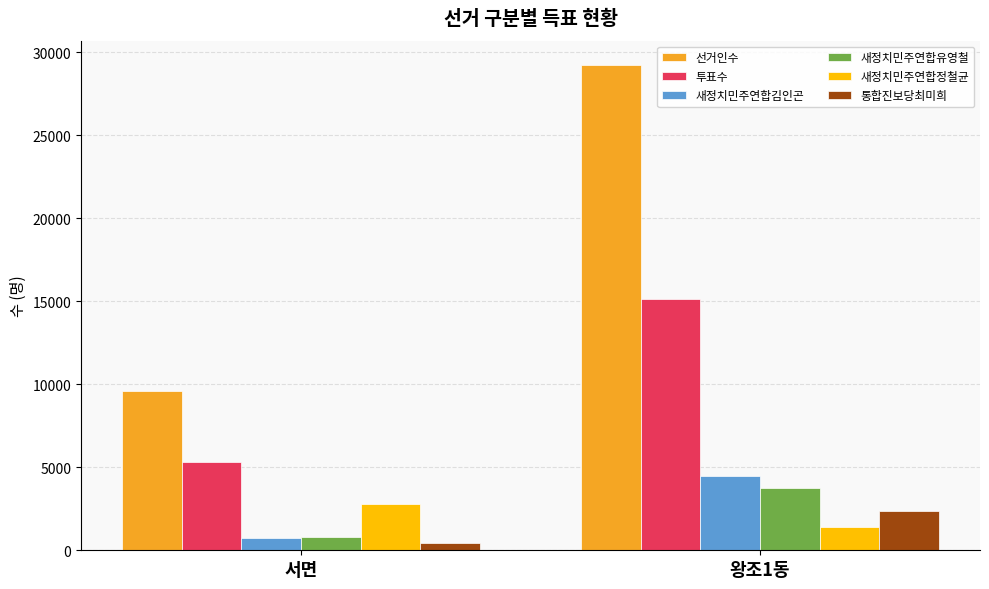

What is the total value across all series at 서면?

19773